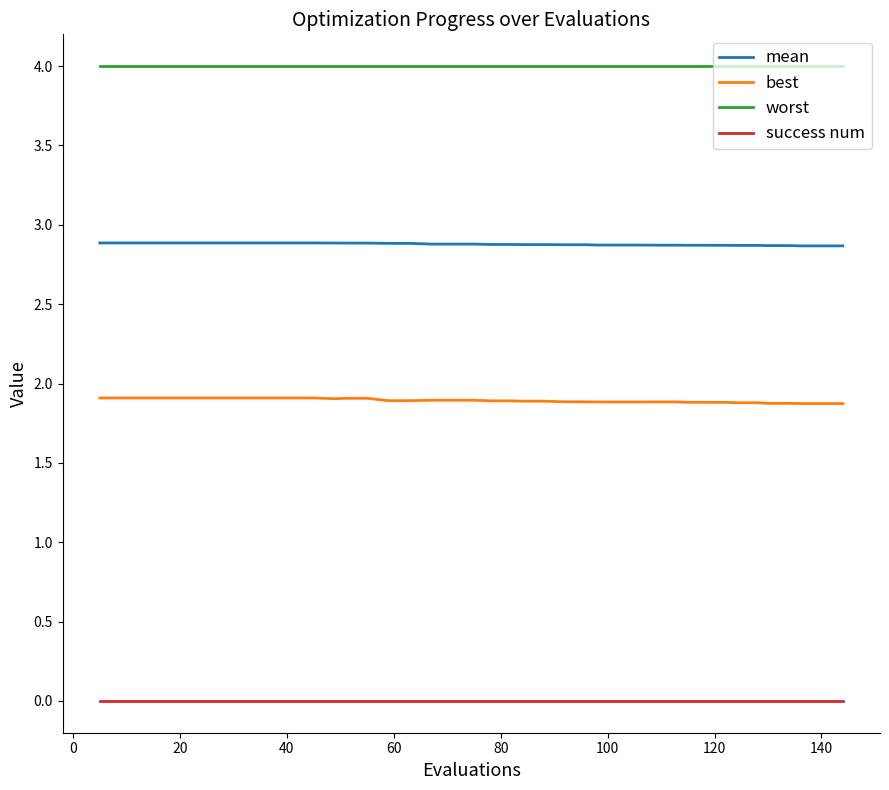

What is the greatest value displayed?

4.0